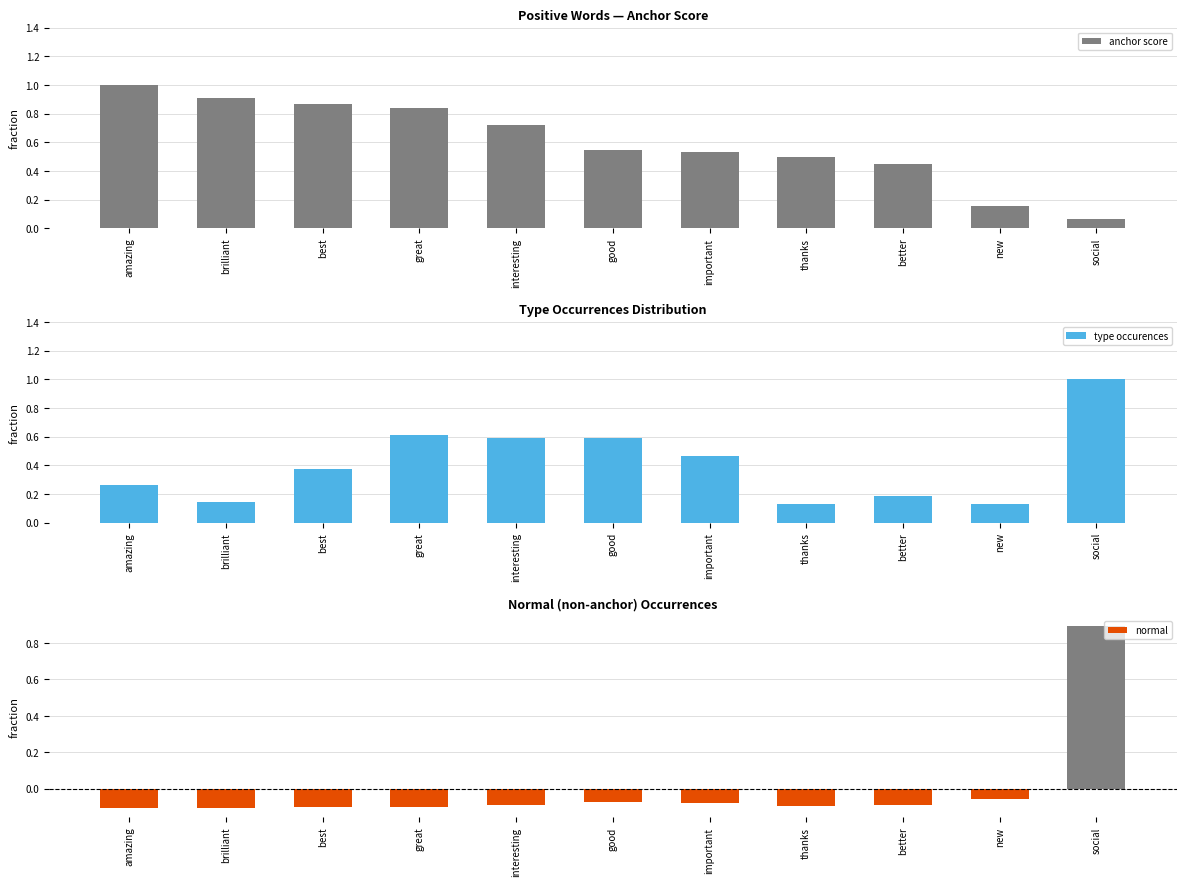

What is the difference between the anchor score values at amazing and important?

0.5